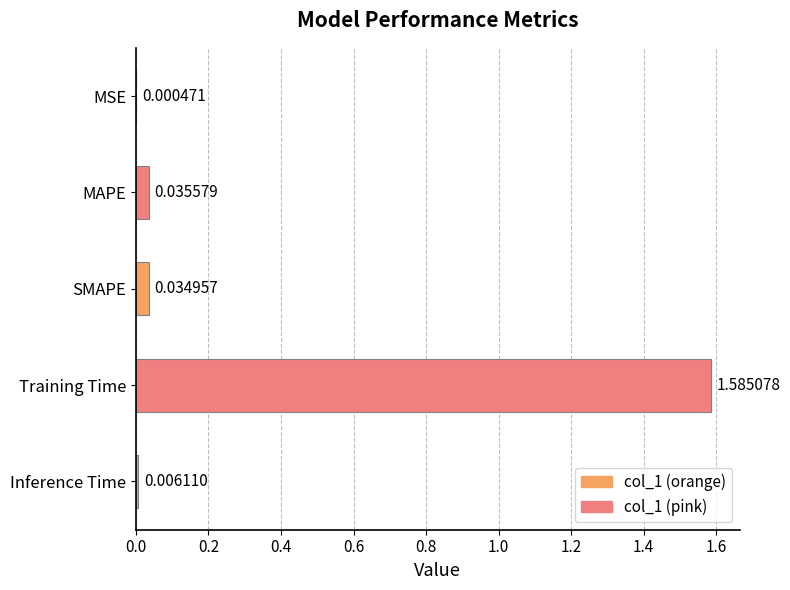

Where is the data nearest to the value 0?

MSE